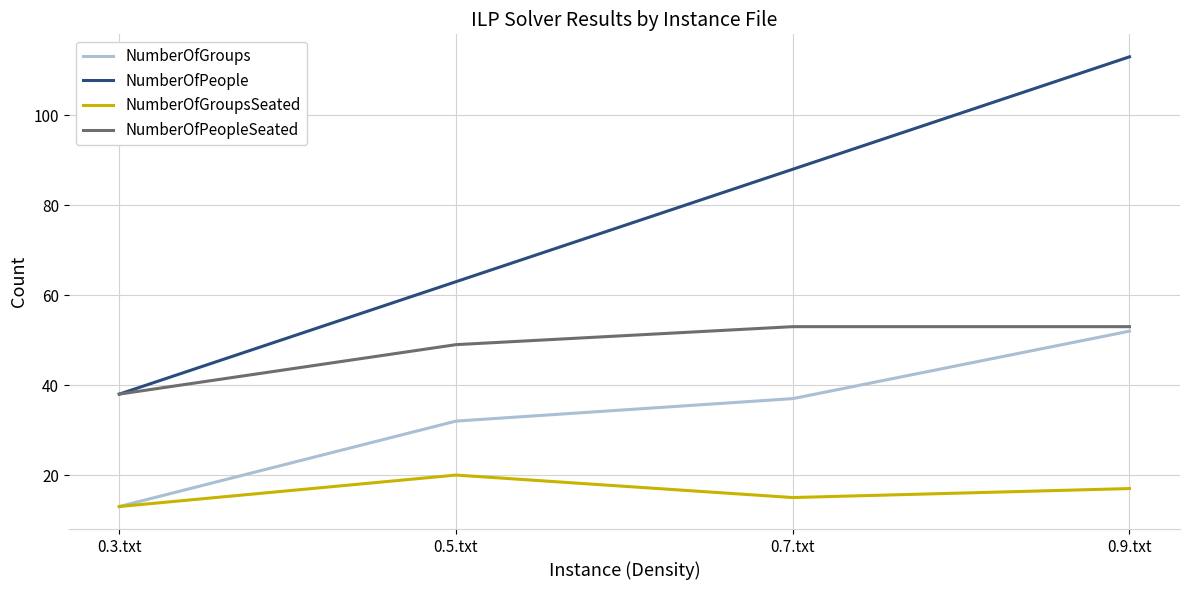

What is the spread (max minus min) of values at 0.5.txt?

43